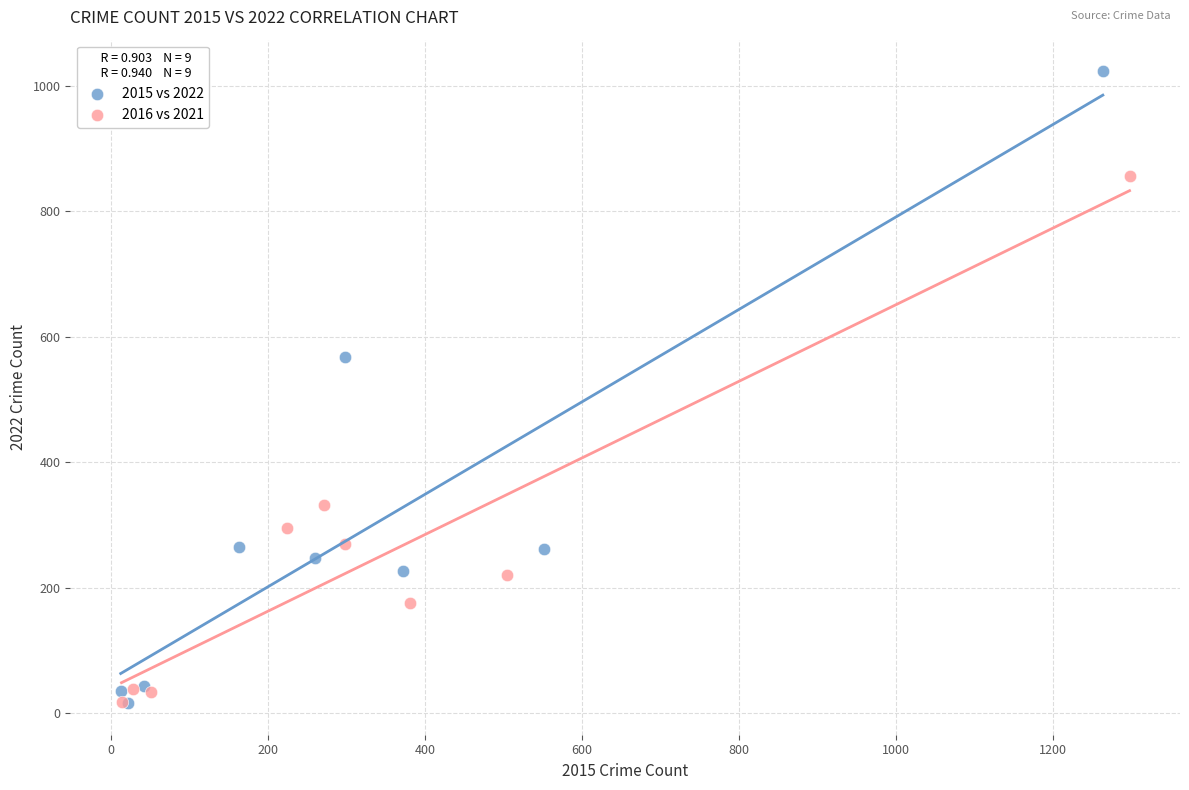

Which series has the widest spread of Y values?

2015 vs 2022